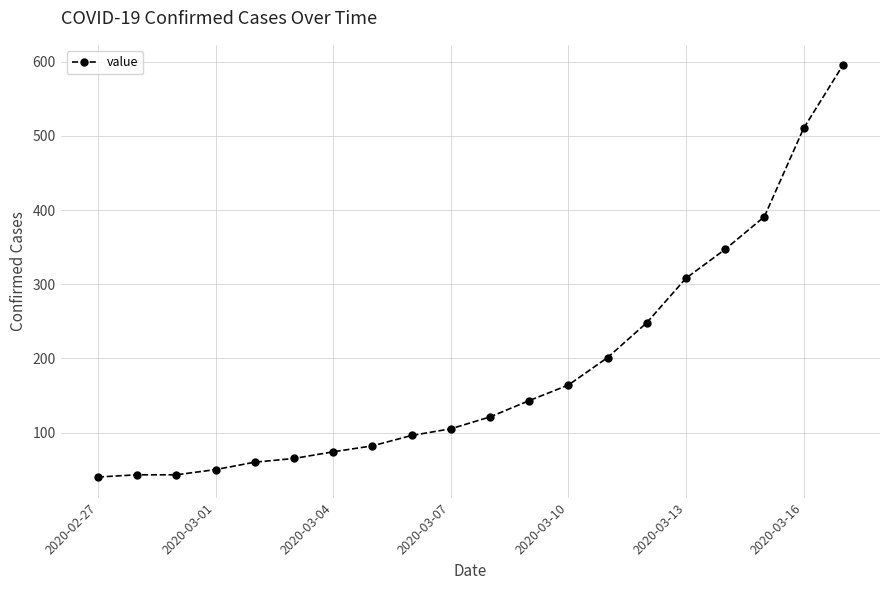

What is the difference between the maximum and second lowest values?

552